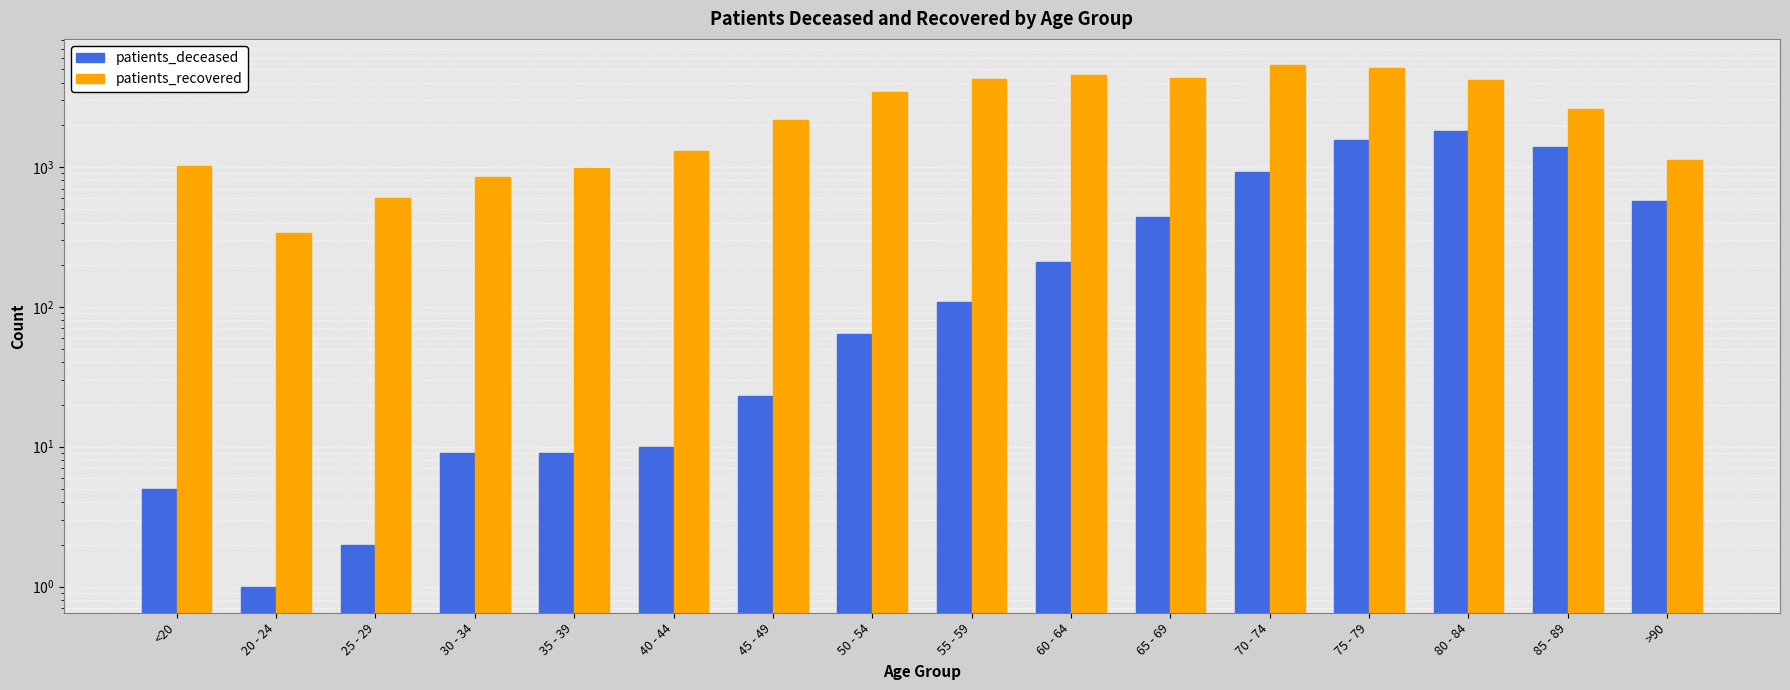

What is the spread (max minus min) of values at 75 - 79?

3527